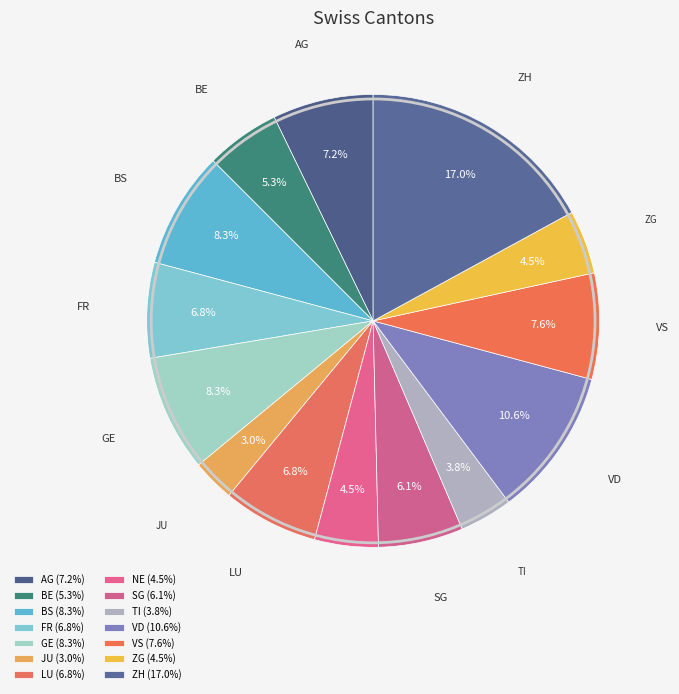

To the nearest percent, what is the difference between the NE and FR slice percentages?

2%